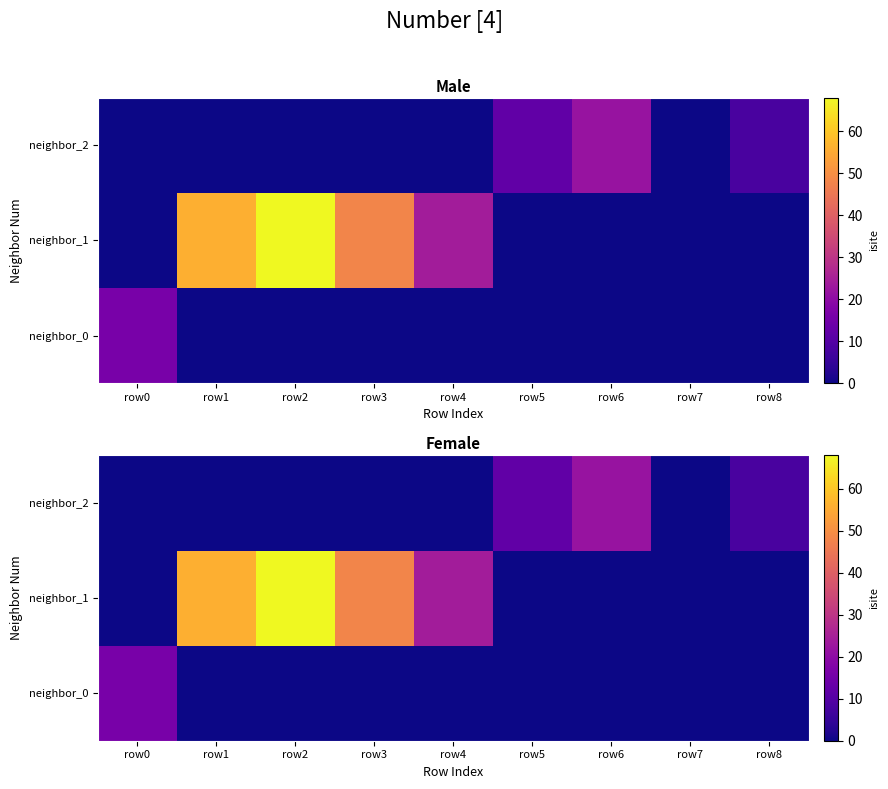

What is the maximum value for neighbor_0?

16